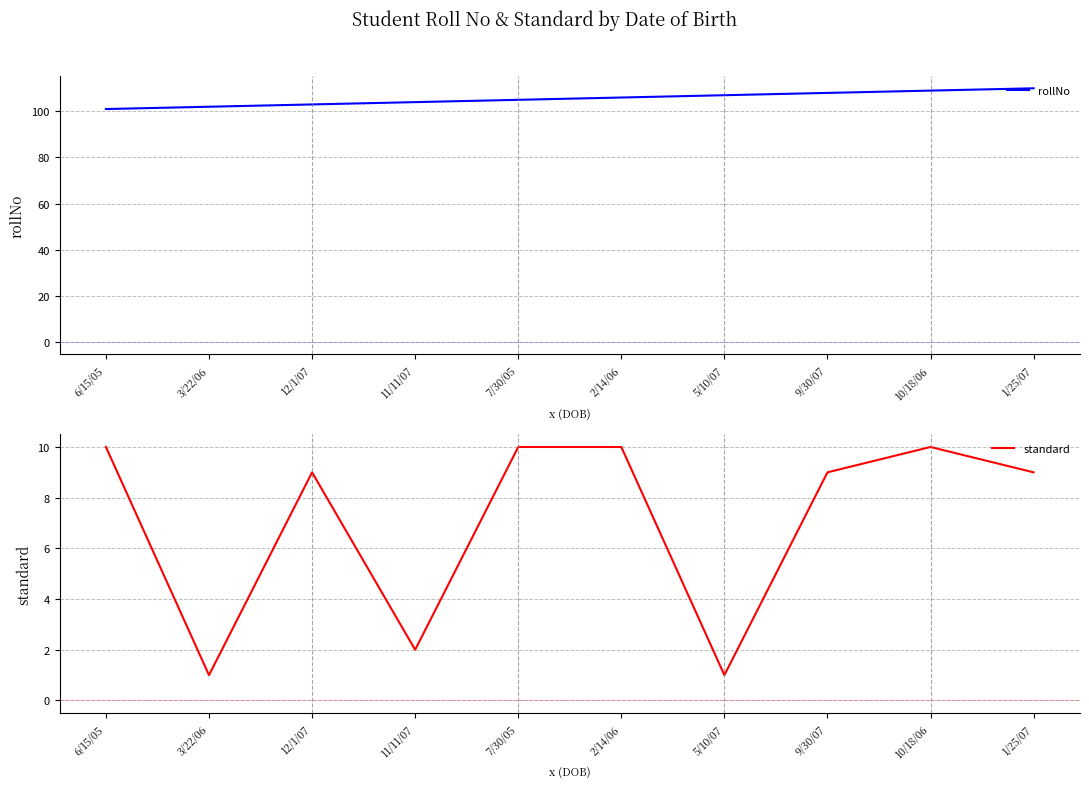

How many lines are shown in the chart?

2